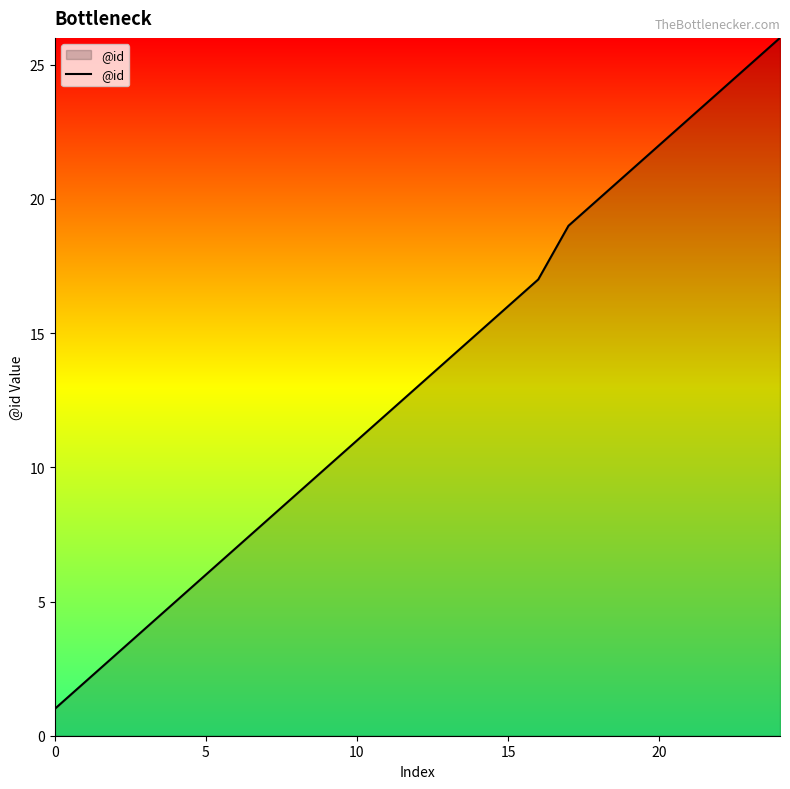

True or false: the data has more than 2 interior local peaks.

False